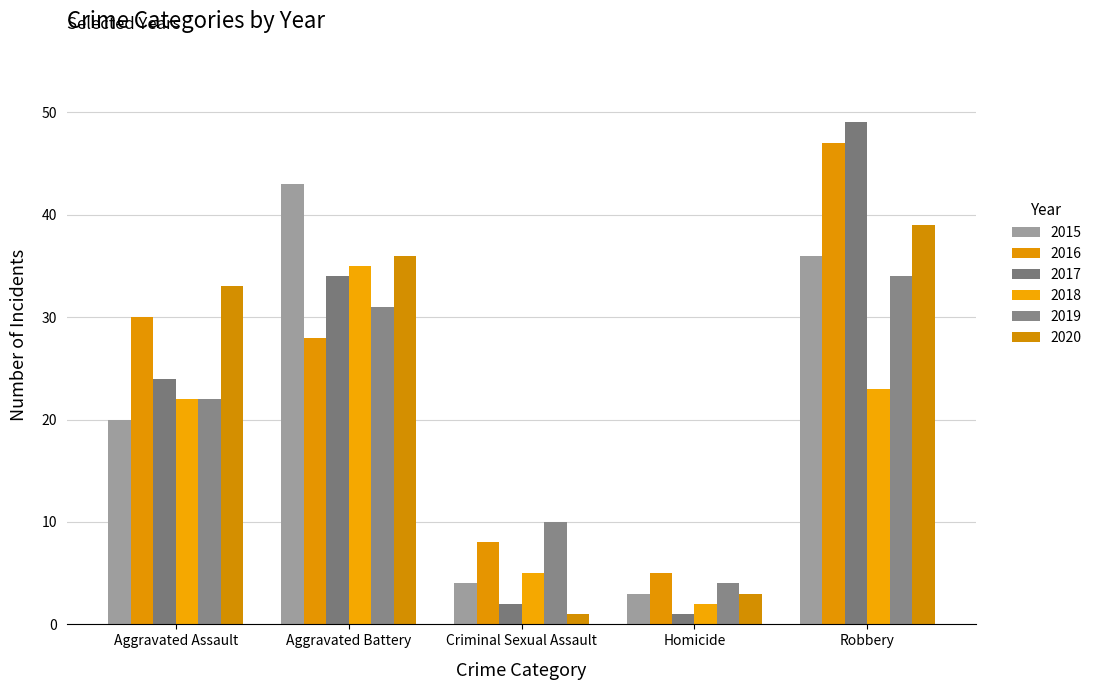

Reading right to left, list all the values displayed in this chart.

2015: 36	3	4	43	20
2016: 47	5	8	28	30
2017: 49	1	2	34	24
2018: 23	2	5	35	22
2019: 34	4	10	31	22
2020: 39	3	1	36	33